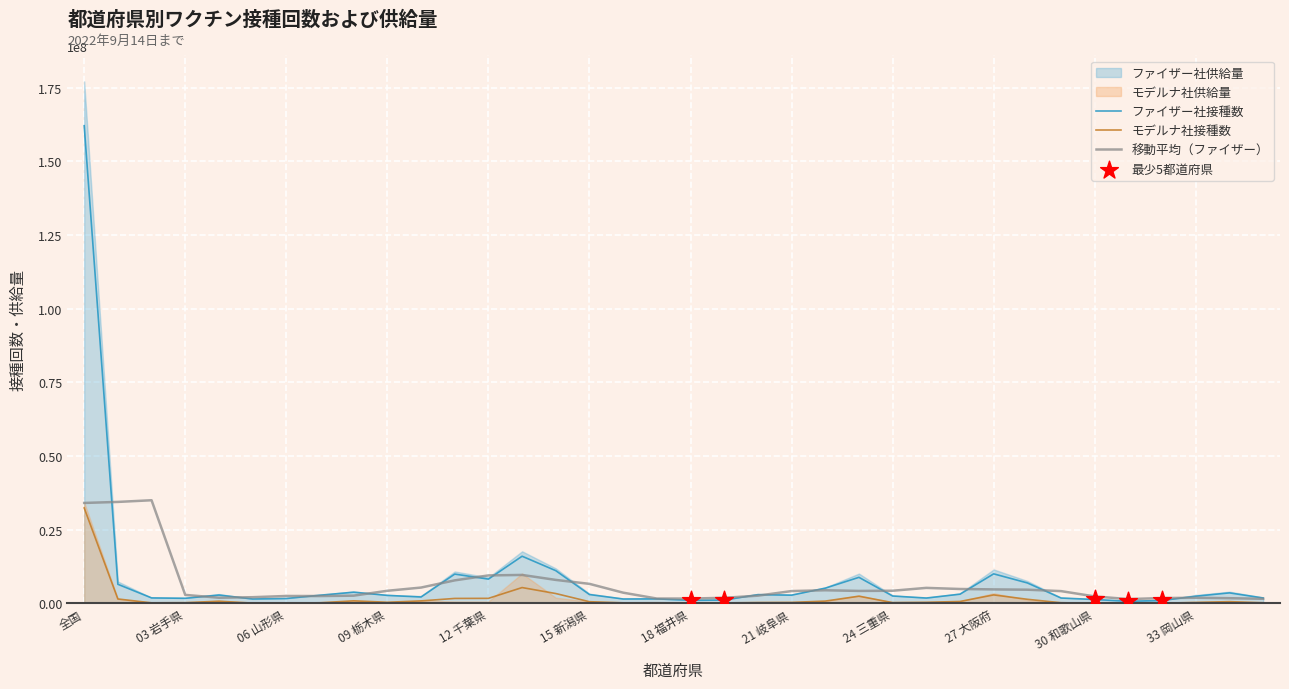

Which series has the widest spread of Y values?

ファイザー社接種数